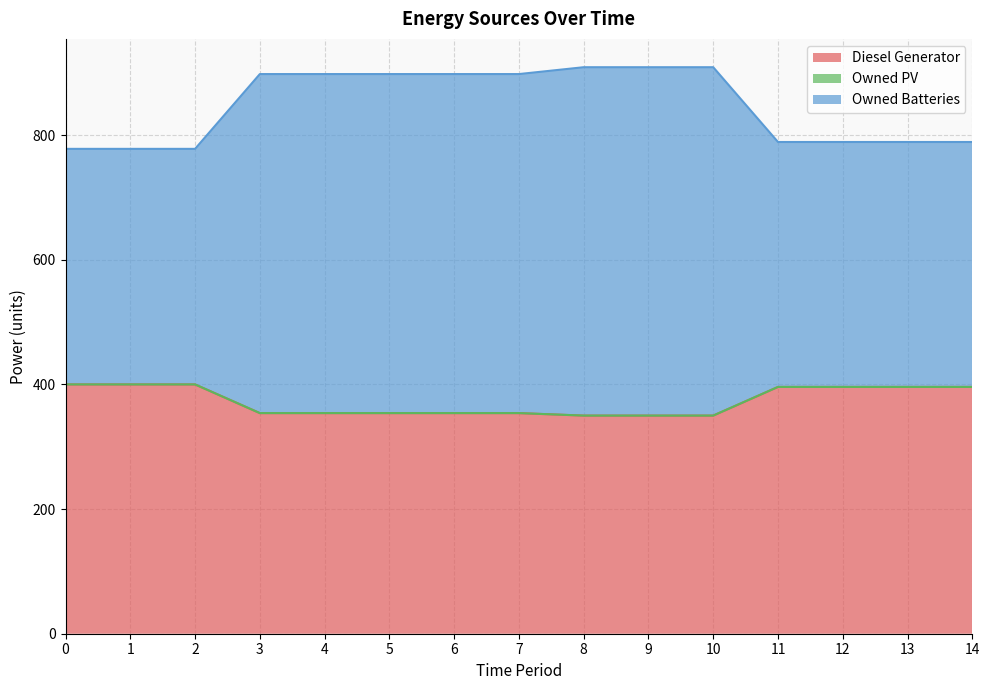

How many data points does each series have?

15